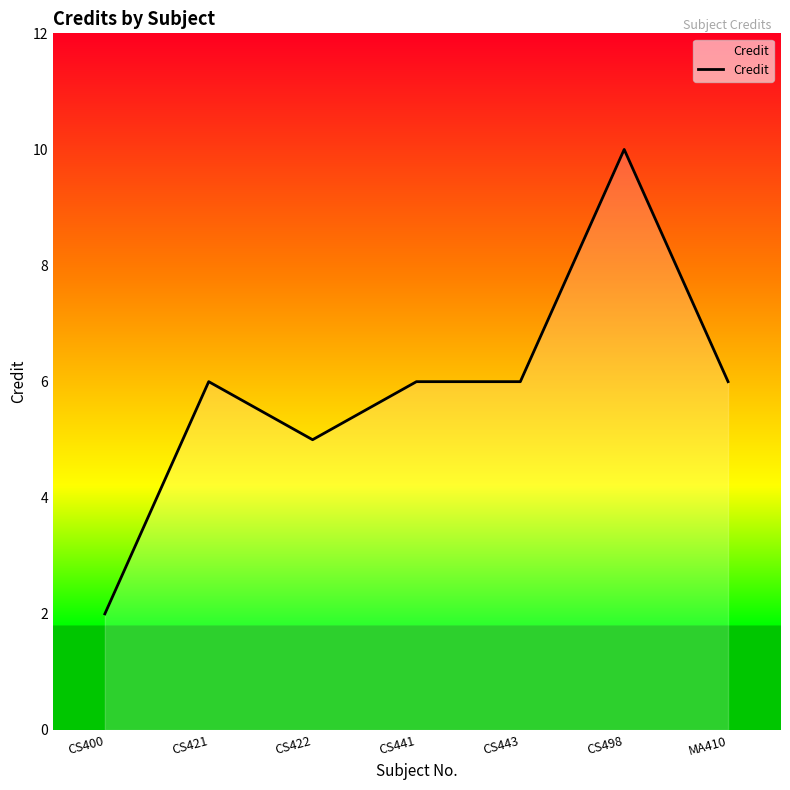

What is the difference between the values at CS498 and CS443?

4